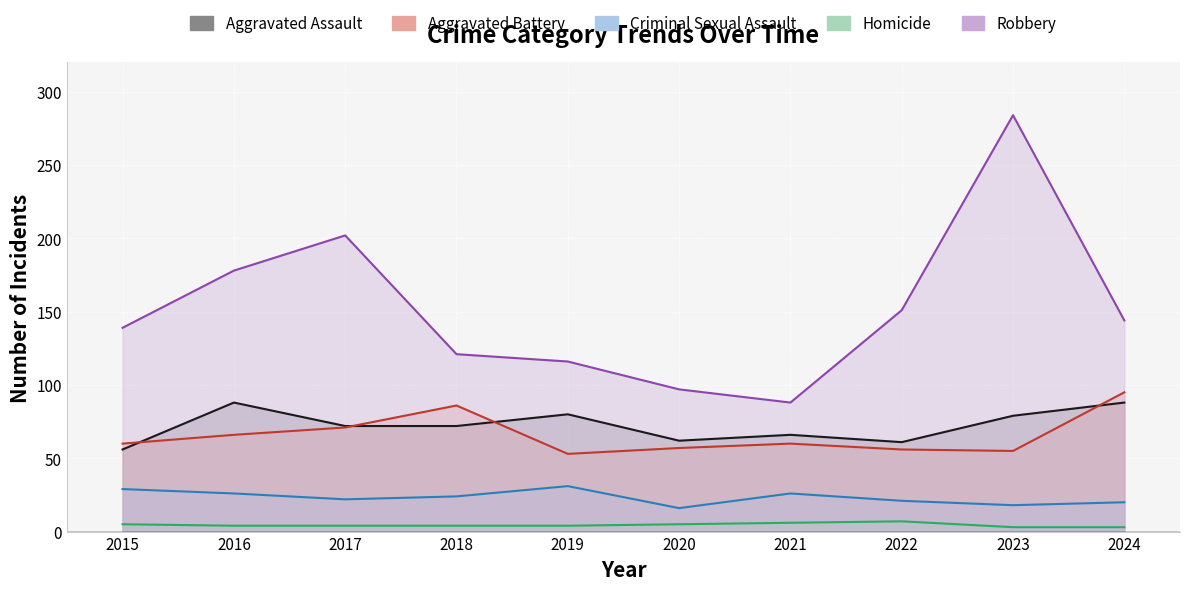

Which series has the largest total across all categories?

Robbery